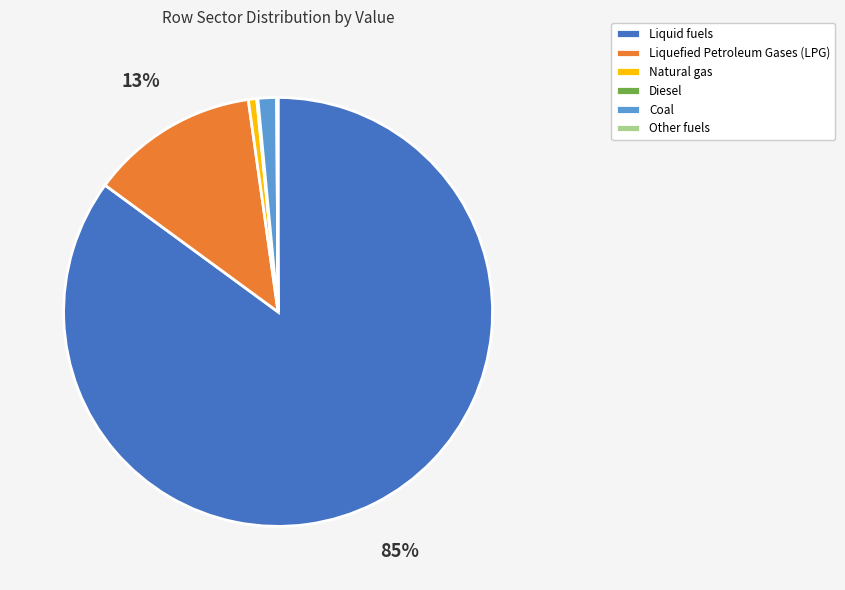

To the nearest percent, what is the difference between the largest and smallest slice percentages?

85%